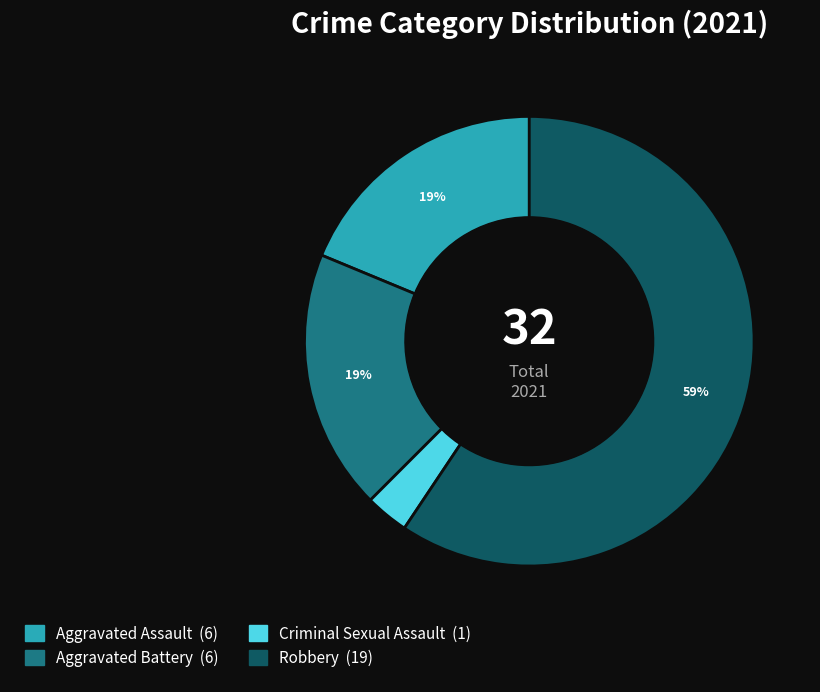

Which has a higher value, Criminal Sexual Assault or Aggravated Battery?

Aggravated Battery